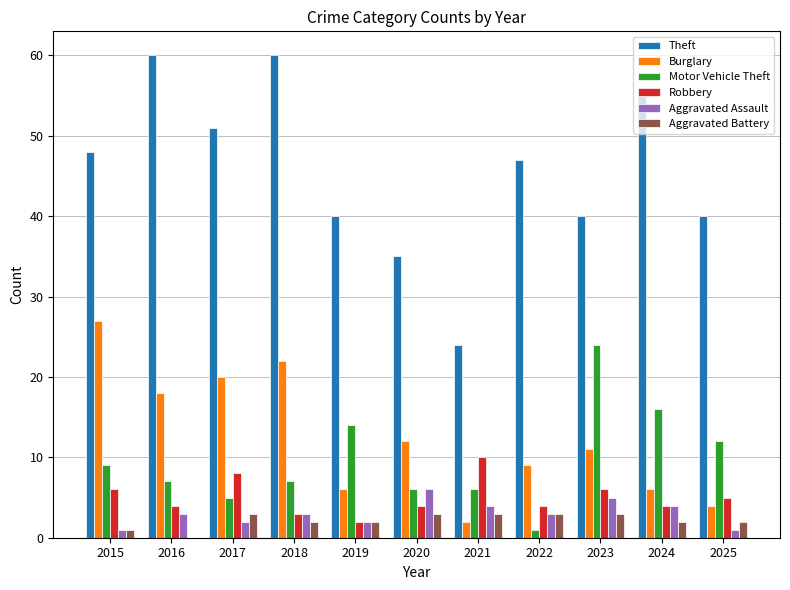

How many groups of bars are there?

11